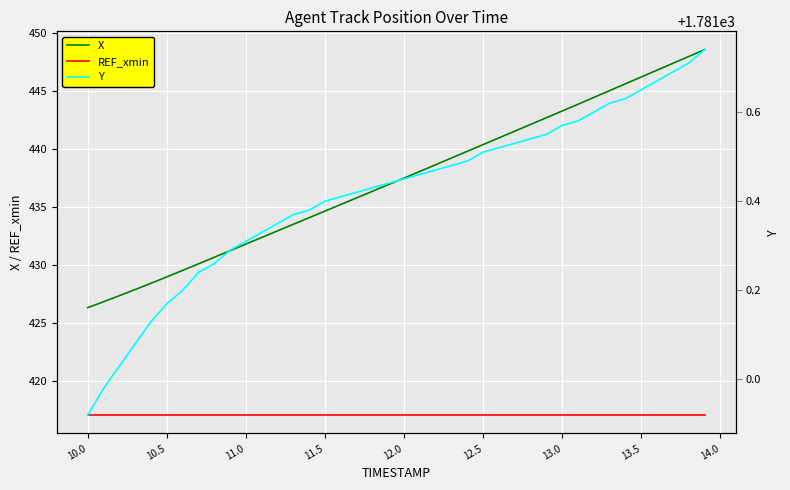

True or false: X and REF_xmin intersect in this chart.

False